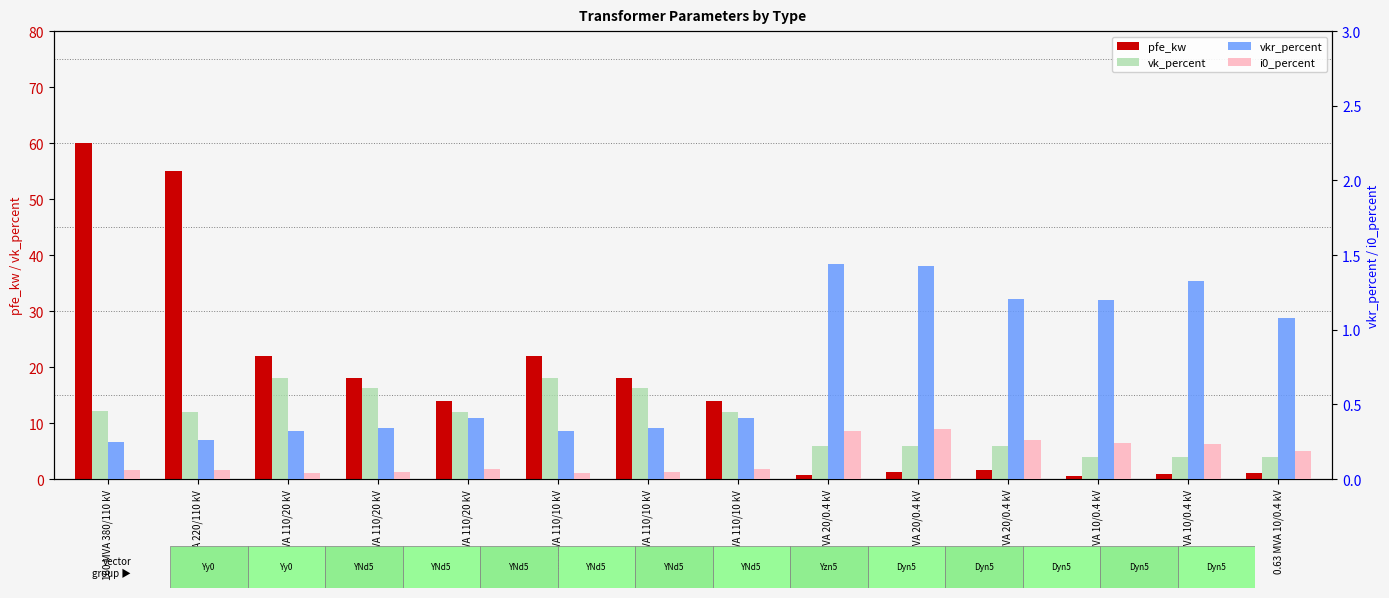

Reading left to right, transcribe all the data shown in this chart.

pfe_kw: 60.0	55.0	22.0	18.0	14.0	22.0	18.0	14.0	0.8	1.4	1.6	0.6	0.9	1.2
vk_percent: 12.2	12.0	18.0	16.2	12.0	18.0	16.2	12.0	6.0	6.0	6.0	4.0	4.0	4.0
vkr_percent: 0.2	0.3	0.3	0.3	0.4	0.3	0.3	0.4	1.4	1.4	1.2	1.2	1.3	1.1
i0_percent: 0.1	0.1	0.0	0.1	0.1	0.0	0.1	0.1	0.3	0.3	0.3	0.2	0.2	0.2